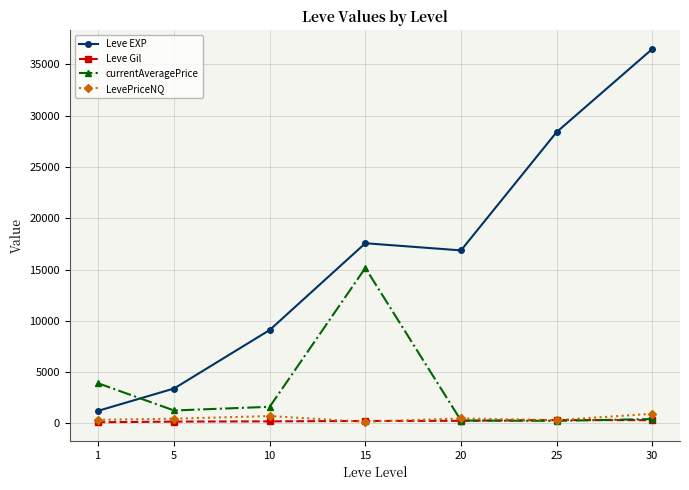

The Leve EXP series shows 6574.8 at 20. True or false?

False